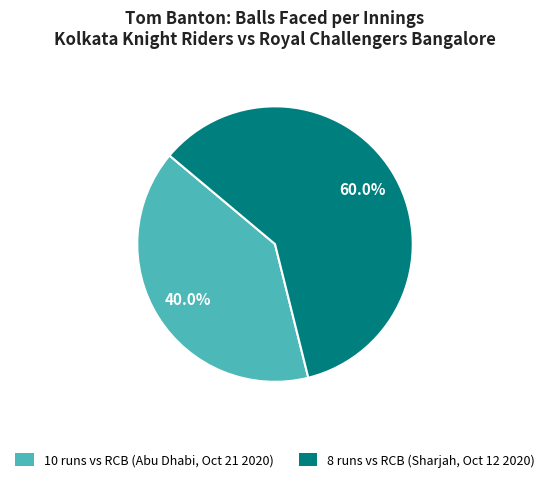

Is there any slice that represents more than half of the pie?

Yes